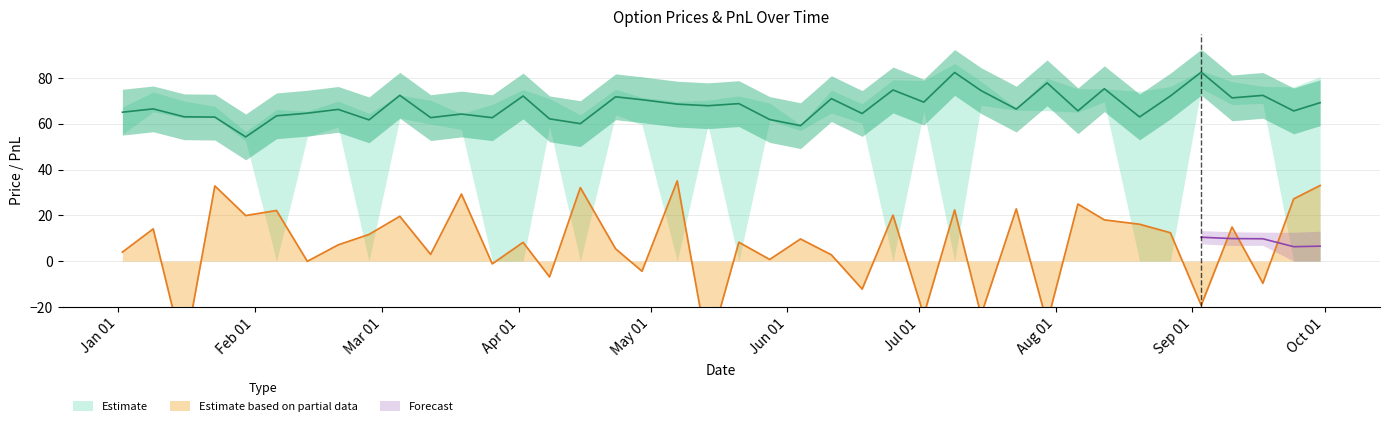

What is the sum of the pe_price values at 2024-07-30 and 2024-07-23?

145.8